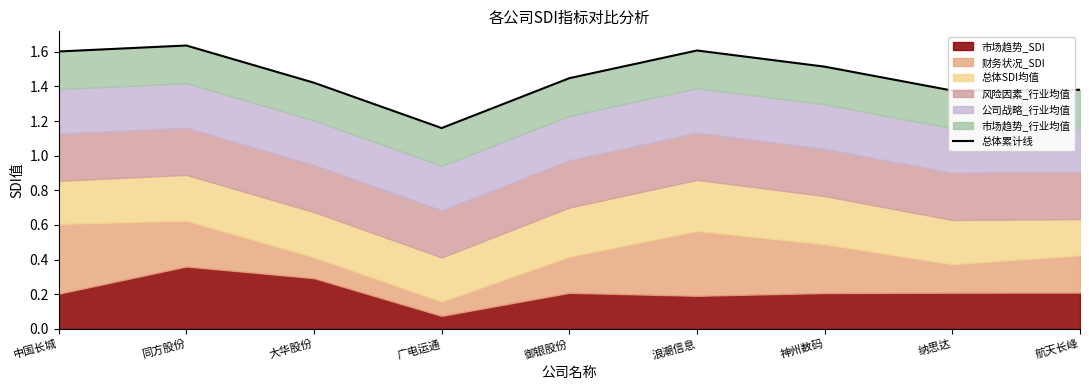

Where is the first local minimum?

广电运通